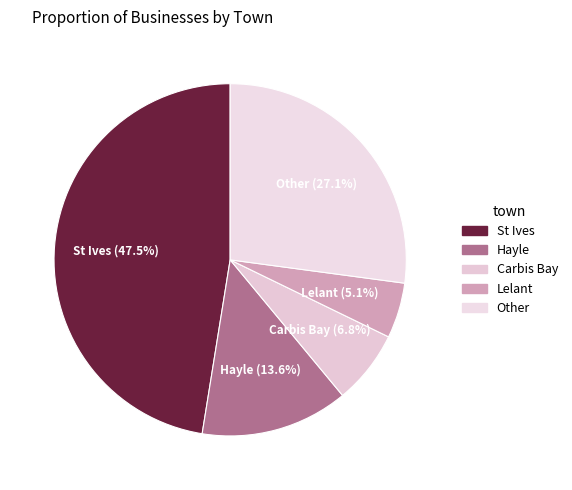

Is there a majority slice in this chart?

No